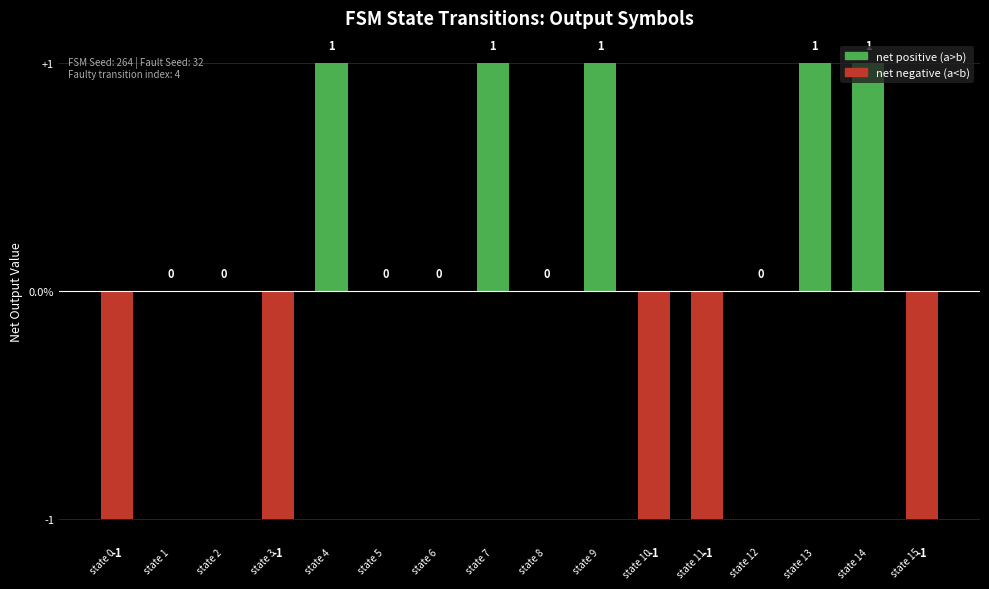

The value at state 15 is -1. True or false?

True